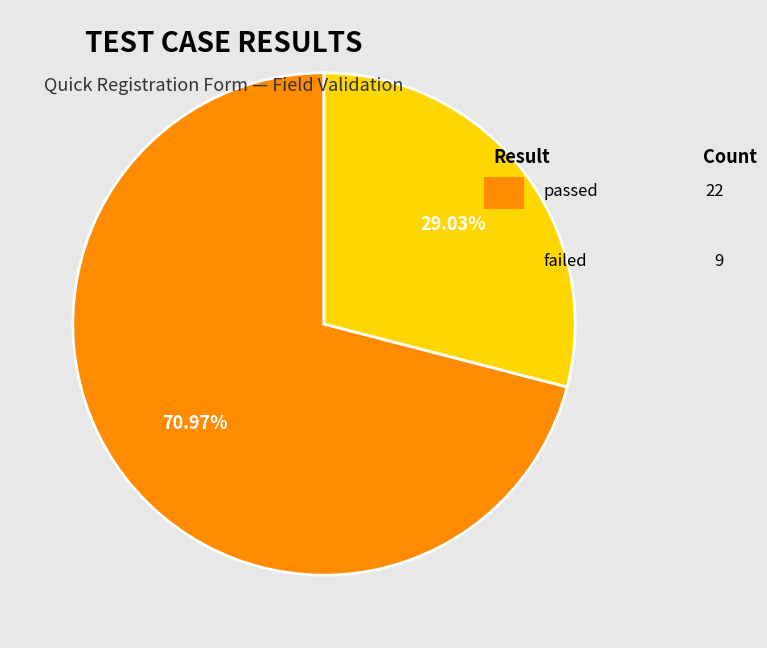

Does any single category account for the majority?

Yes